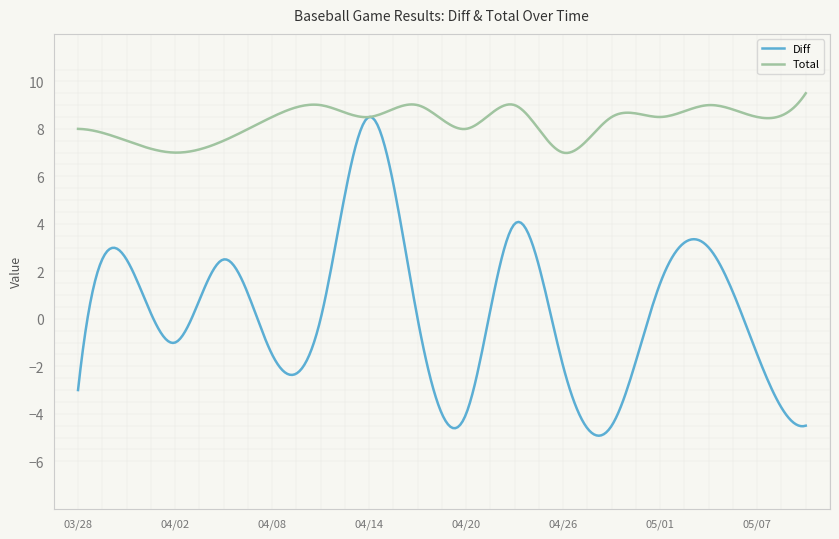

True or false: Diff has more than 0 points higher than both neighbors.

True